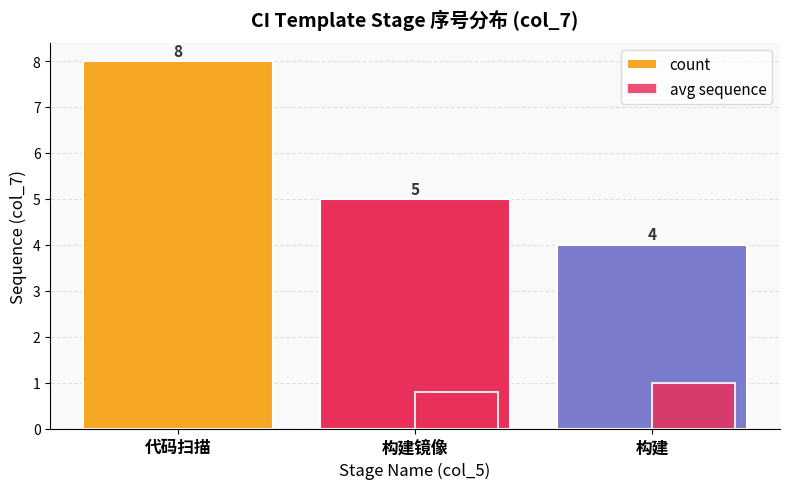

Count the number of categories in the chart.

3